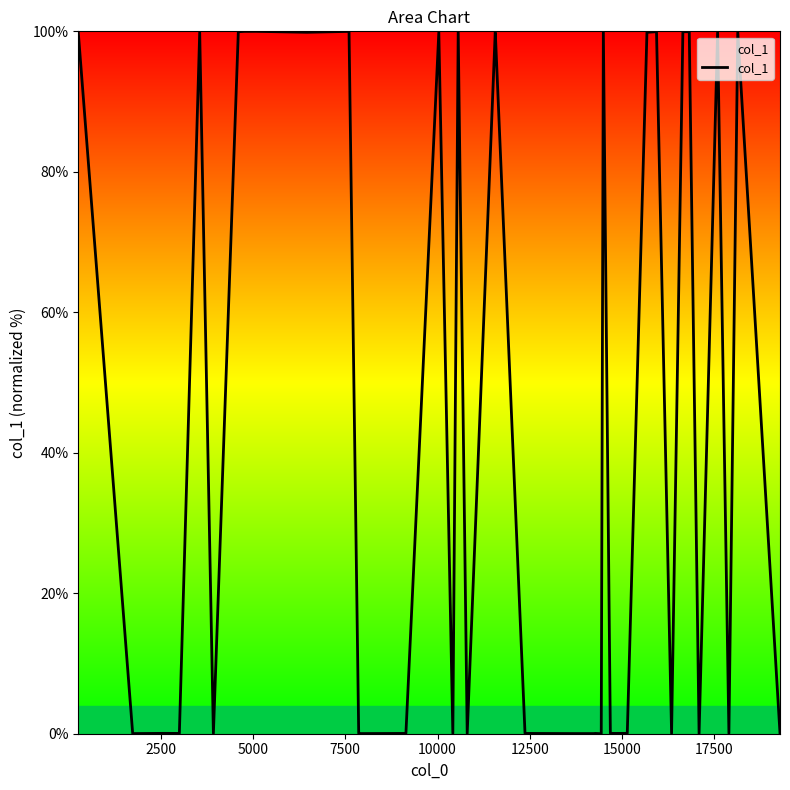

Does the chart display data point markers on the line(s)?

No